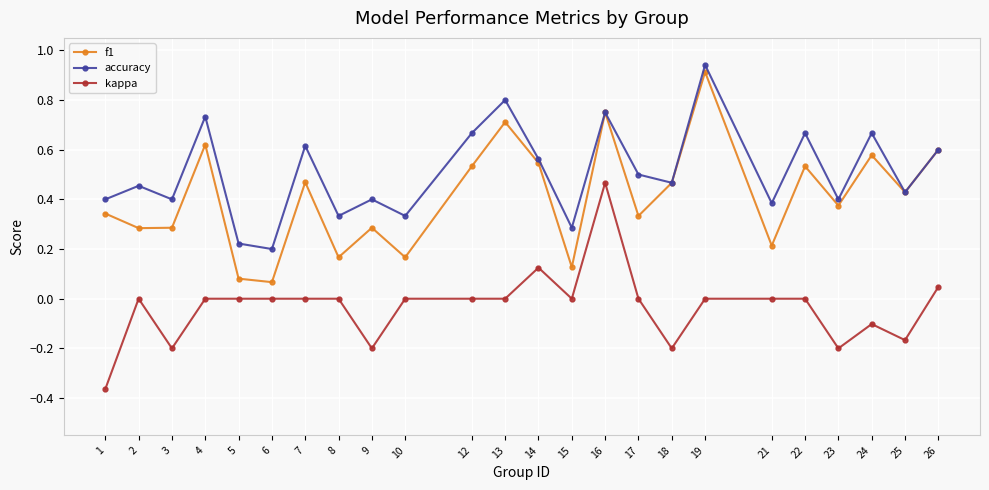

Rank the series by their maximum value, from highest to lowest.

accuracy, f1, kappa